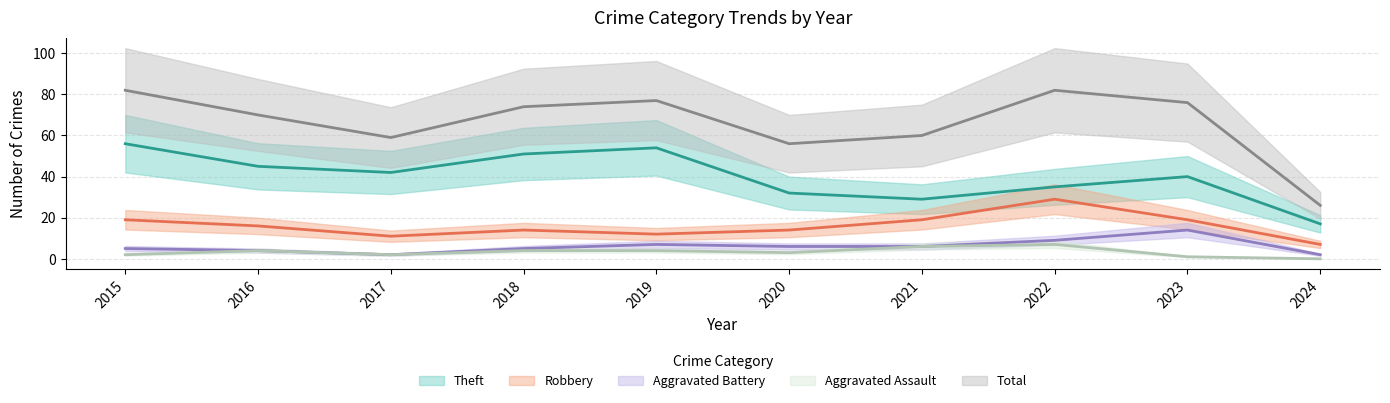

What is the spread (max minus min) of values at 2019?

73